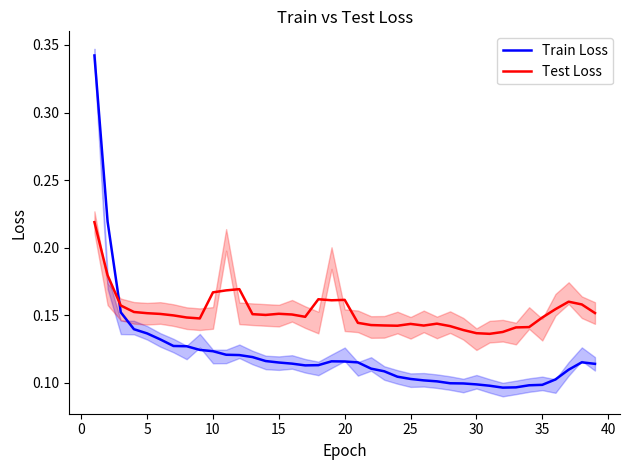

At how many categories does at least one series exceed 0?

39